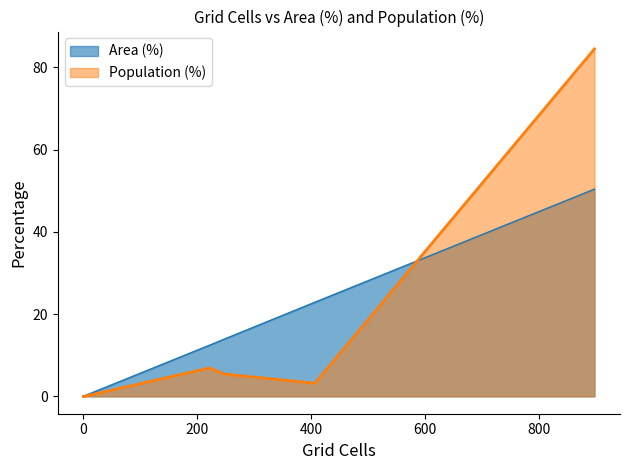

Which series has the widest spread of values?

Population (%)